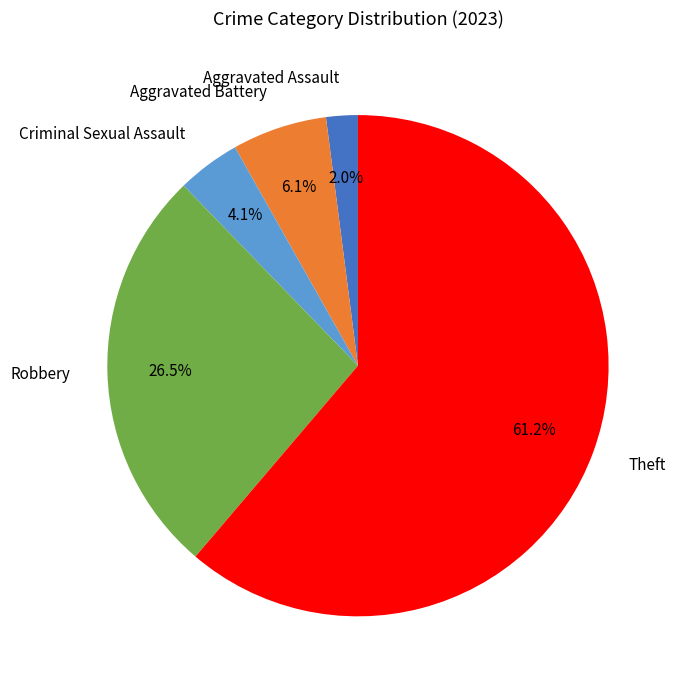

Which category has the smallest portion of the pie?

Aggravated Assault